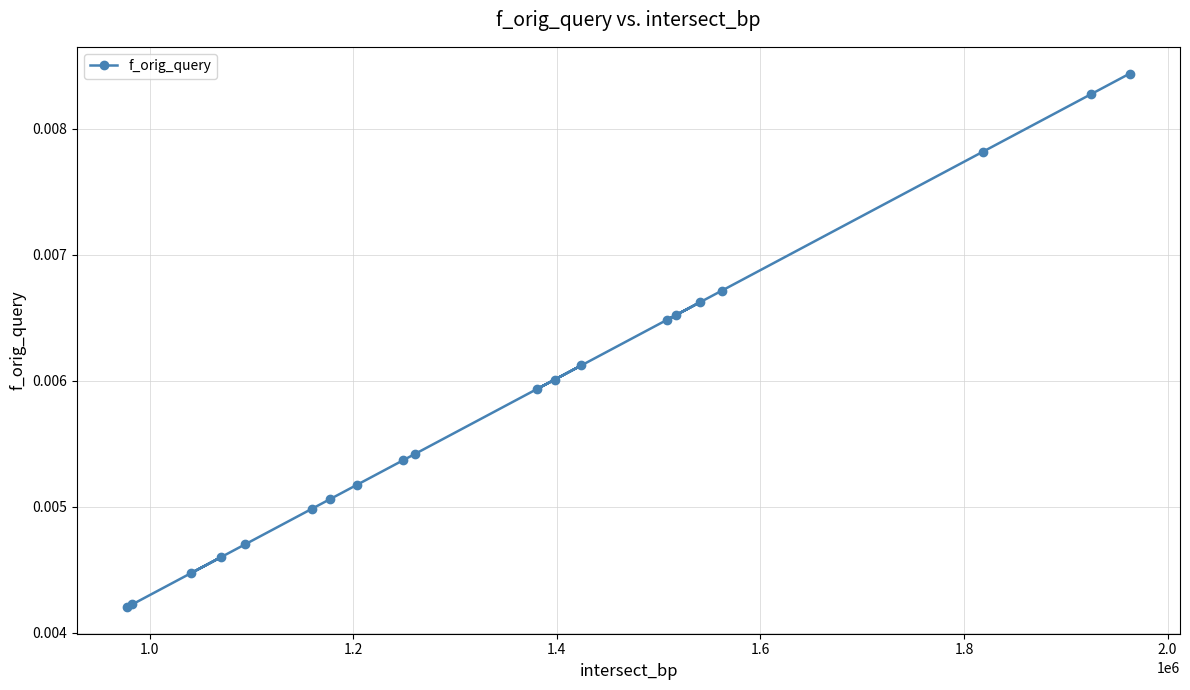

How many values are between 0 and 1?

20